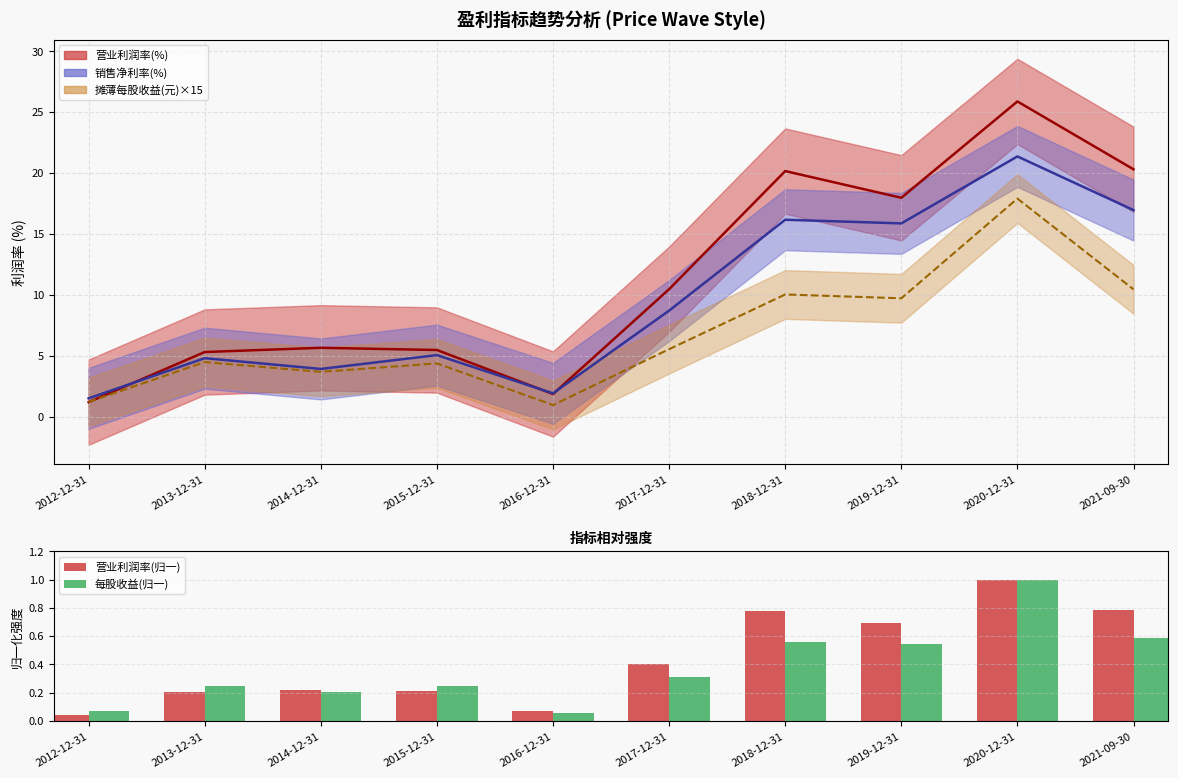

What is the highest value of the 营业利润率(归一) series?

1.0